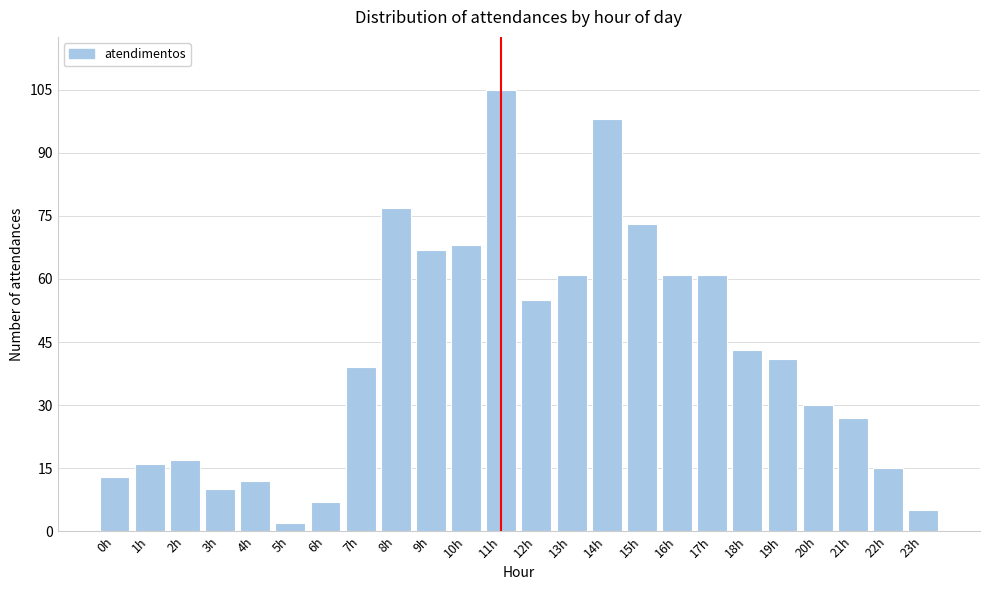

Reading left to right, extract all data points from this chart.

13	16	17	10	12	2	7	39	77	67	68	105	55	61	98	73	61	61	43	41	30	27	15	5